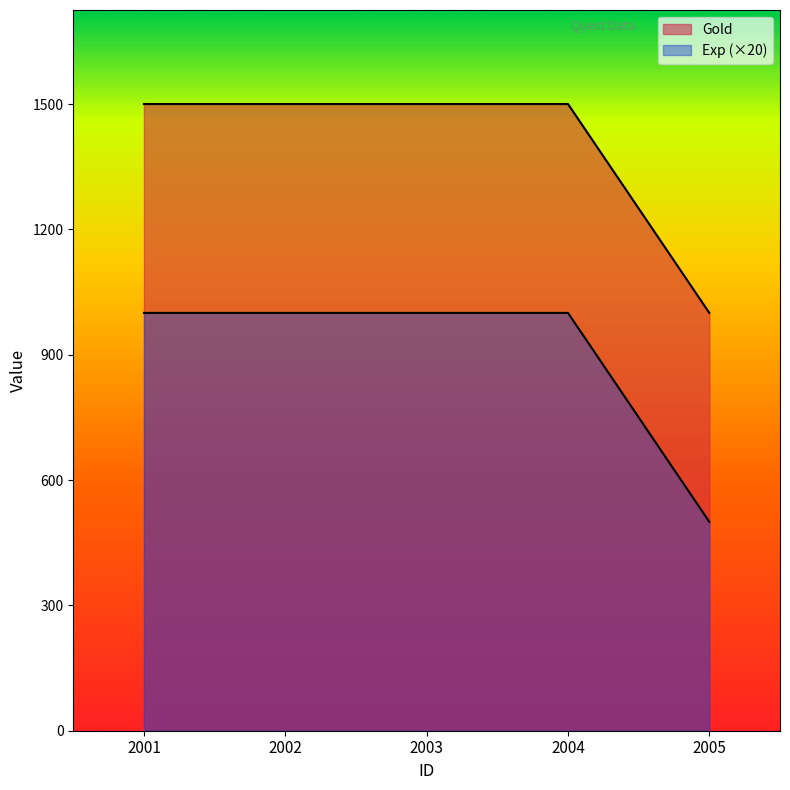

Is it true that Gold equals 1500 at 2004?

True